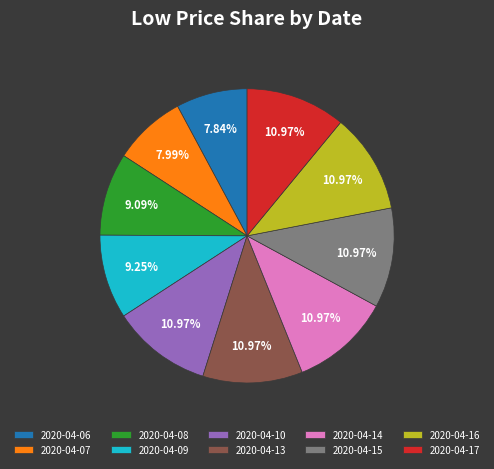

True or false: 2020-04-07 accounts for 8% of the total.

True